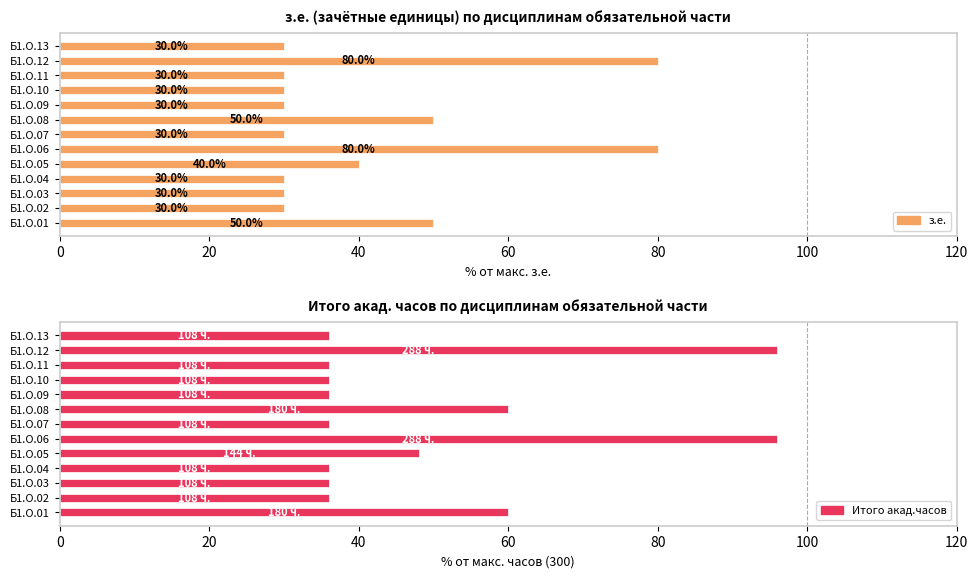

What is the value of the Итого акад.часов bar at the 5th from the left?

48